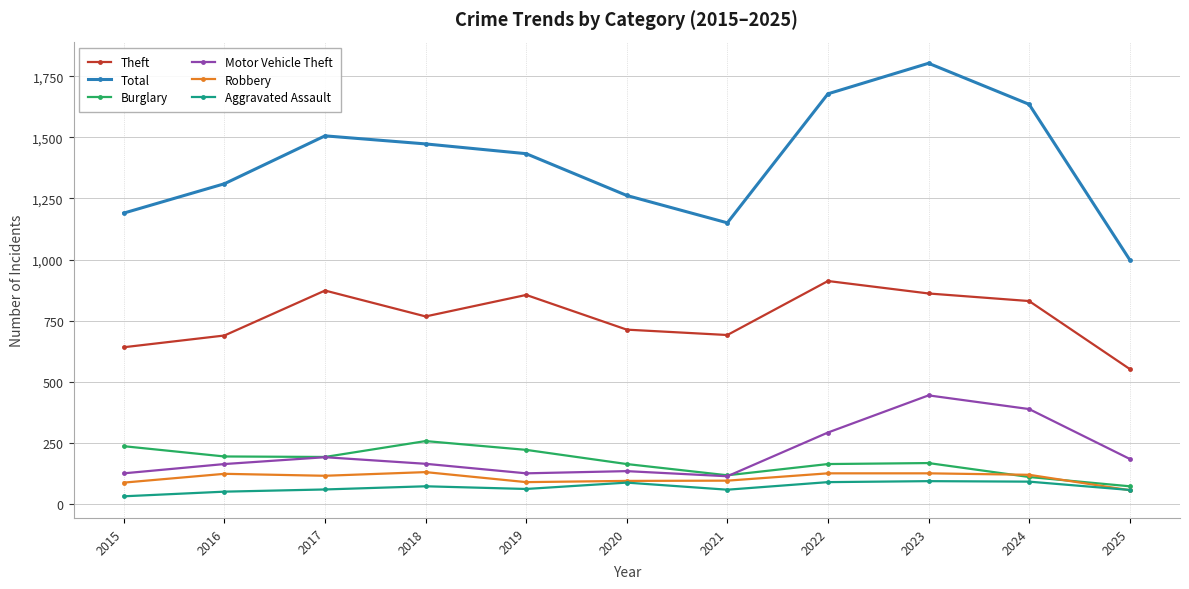

How many data points does each series have?

11